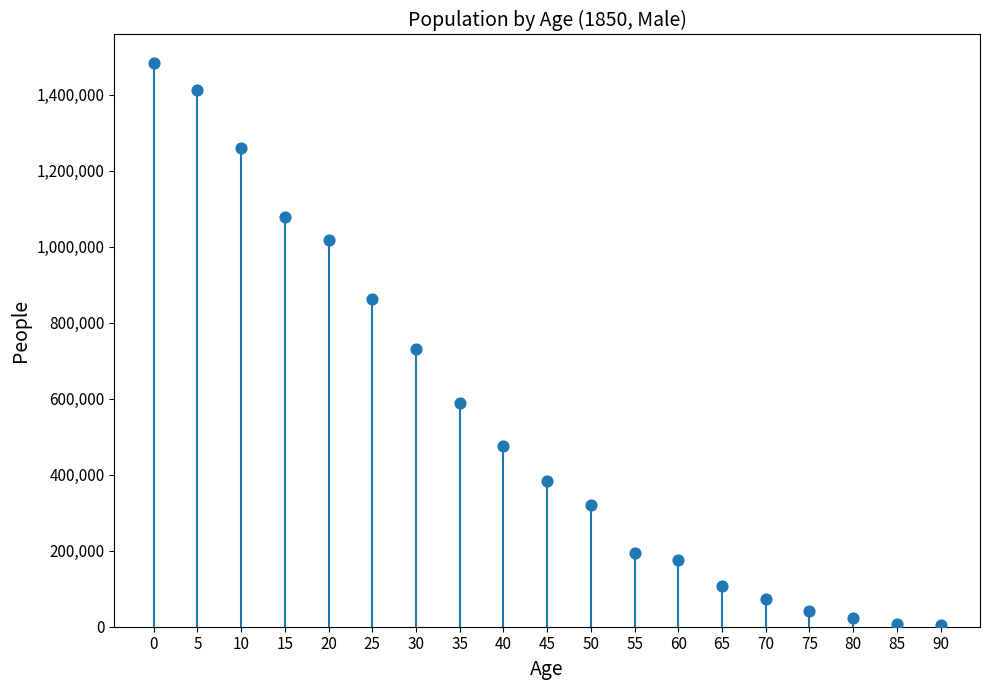

What is the range of Y values (max minus min)?

1478530